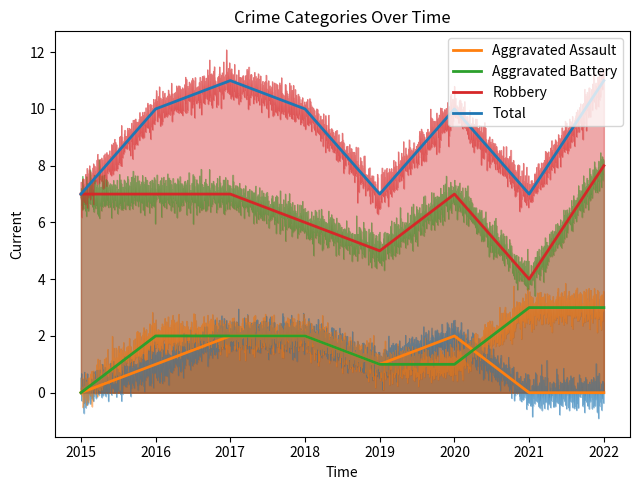

What is the sum of the Total values at 2018 and 2015?

17